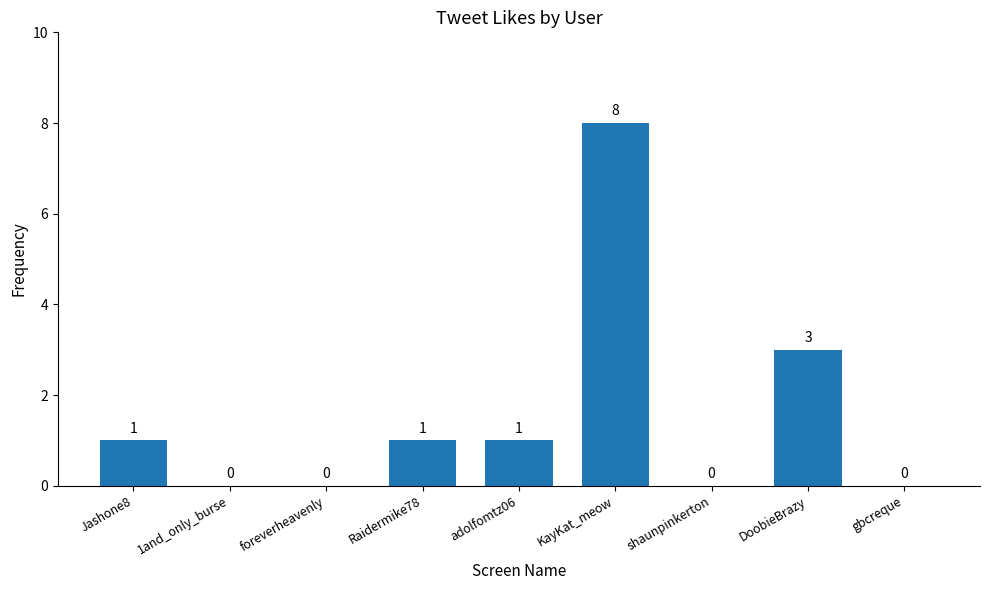

Which category has the highest value across all series?

KayKat_meow